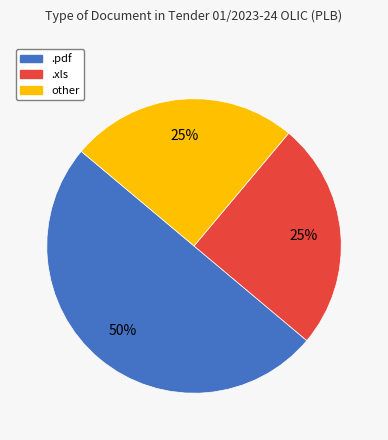

Approximately how many times larger is the value at .xls compared to other?

1.0